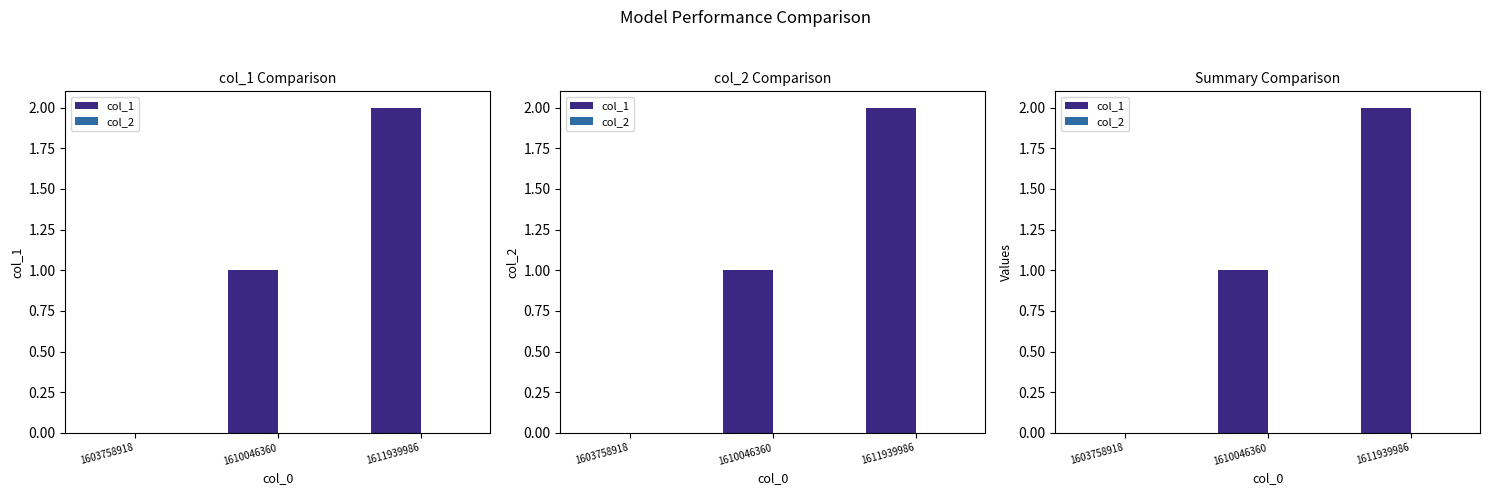

How many bars are there in each group?

2